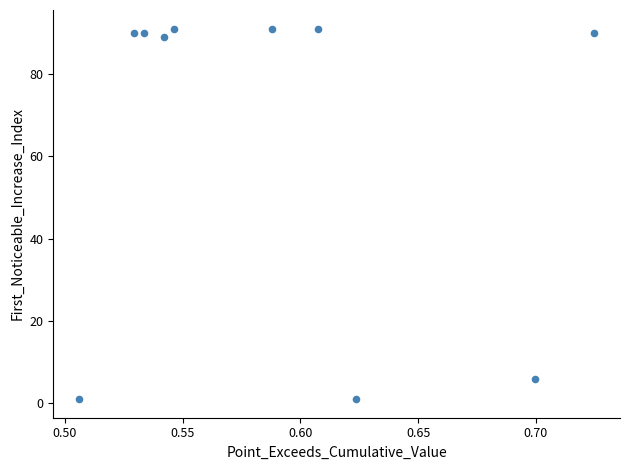

What Y value in the scatter plot is closest to 46?

6